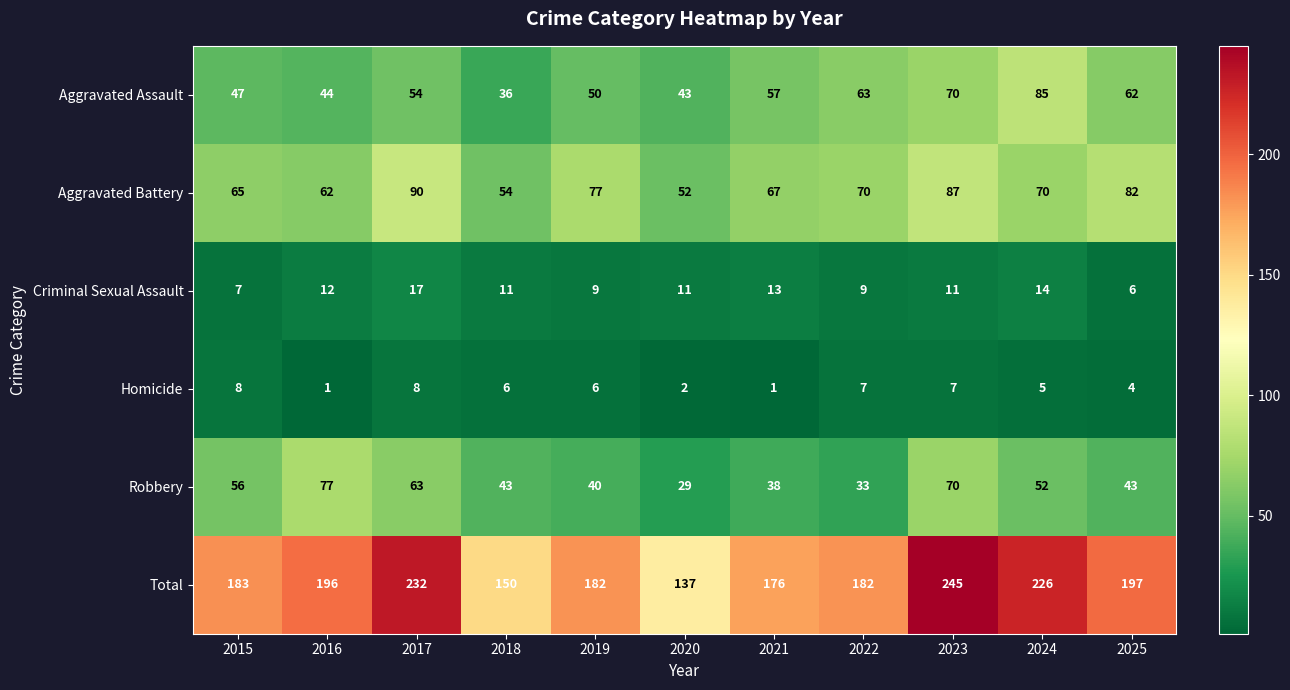

What is the sum of the Robbery values at 2016 and 2017?

140